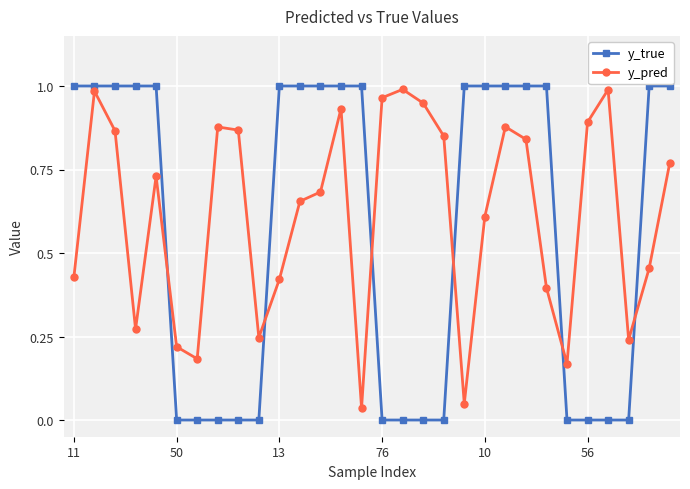

Which series has the largest total across all categories?

y_pred